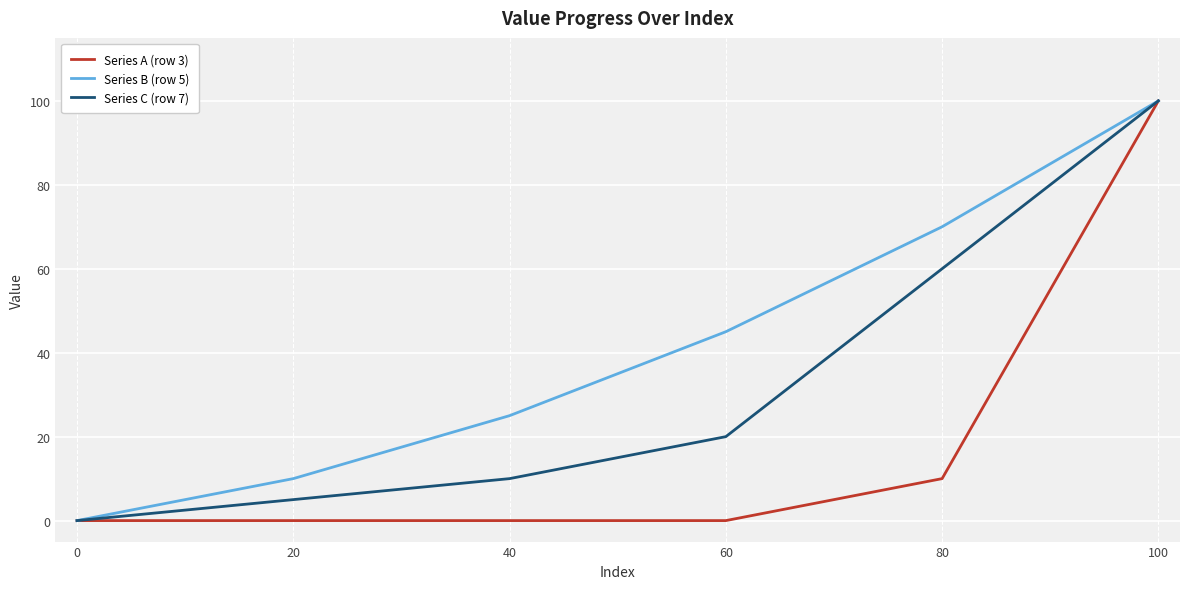

At which category is the sum across all series the highest?

100